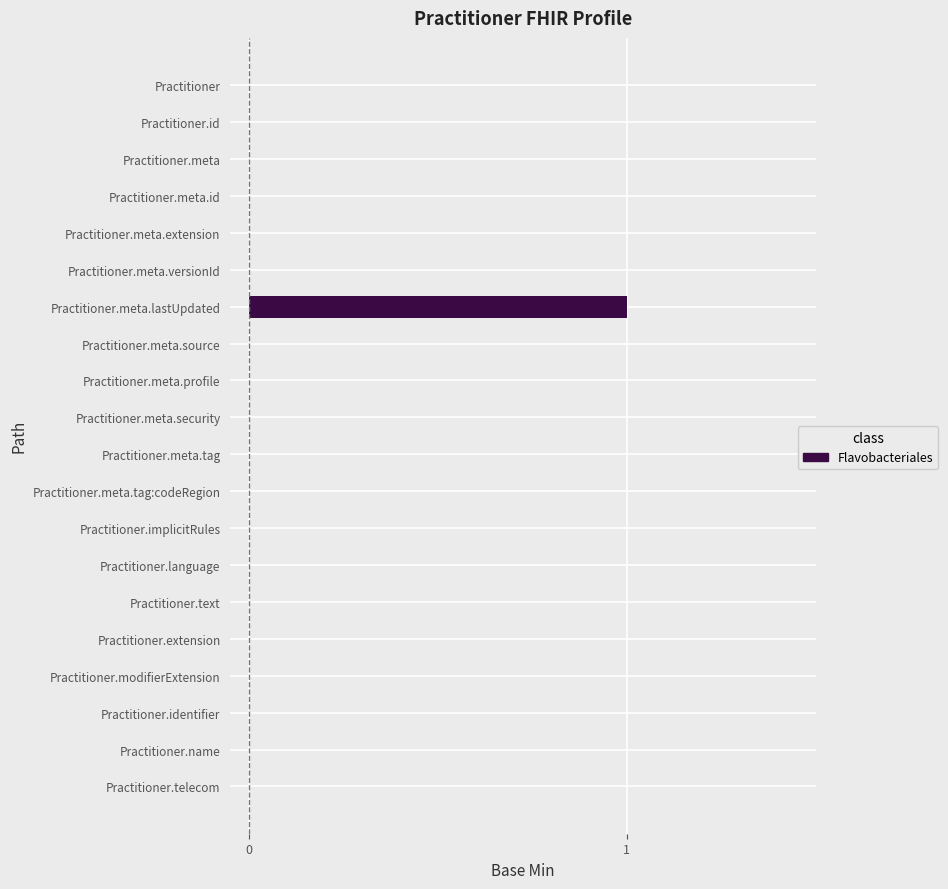

What is the change in value from Practitioner.meta.id to Practitioner.meta.lastUpdated?

+1